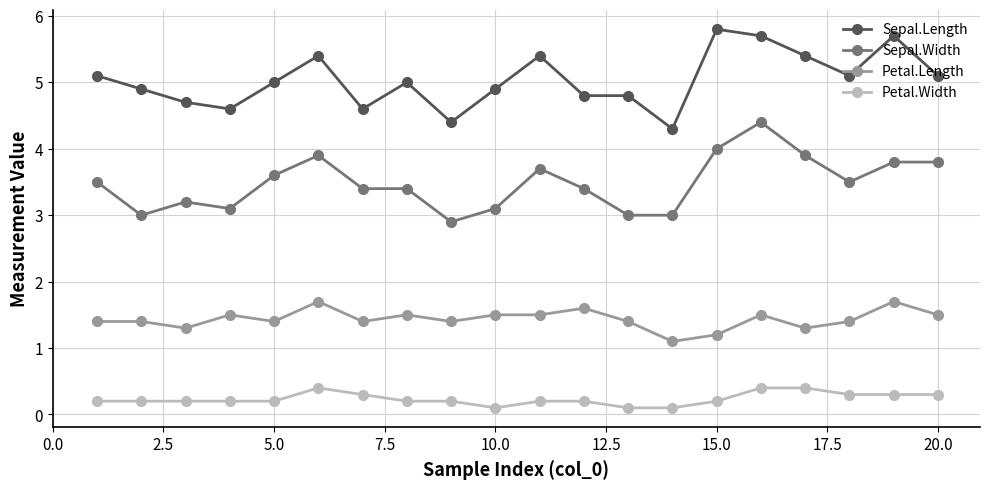

Rank the series by their average value, from lowest to highest.

Petal.Width, Petal.Length, Sepal.Width, Sepal.Length